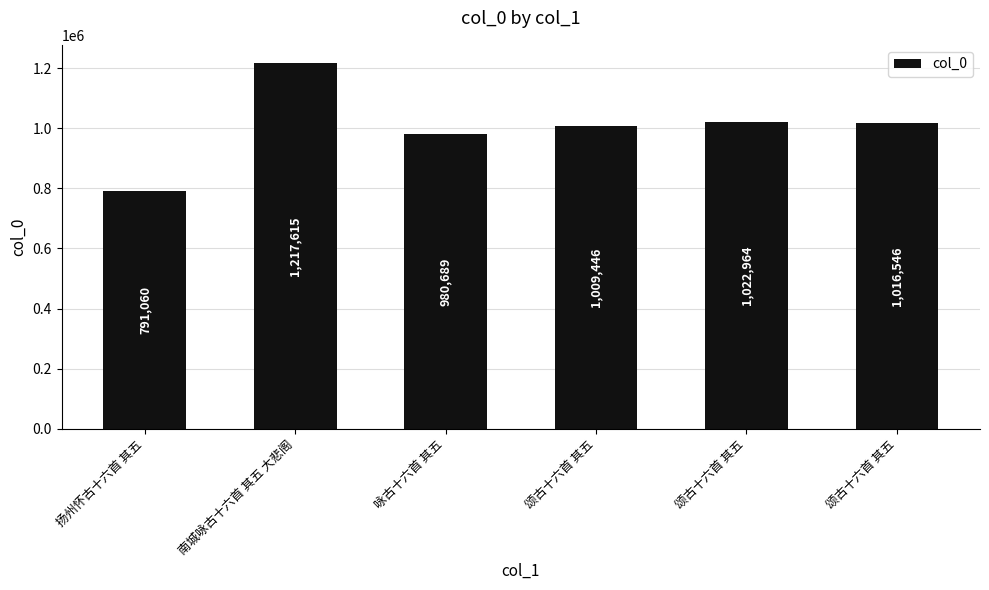

Which category has the highest value across all series?

南城咏古十六首 其五 大悲阁